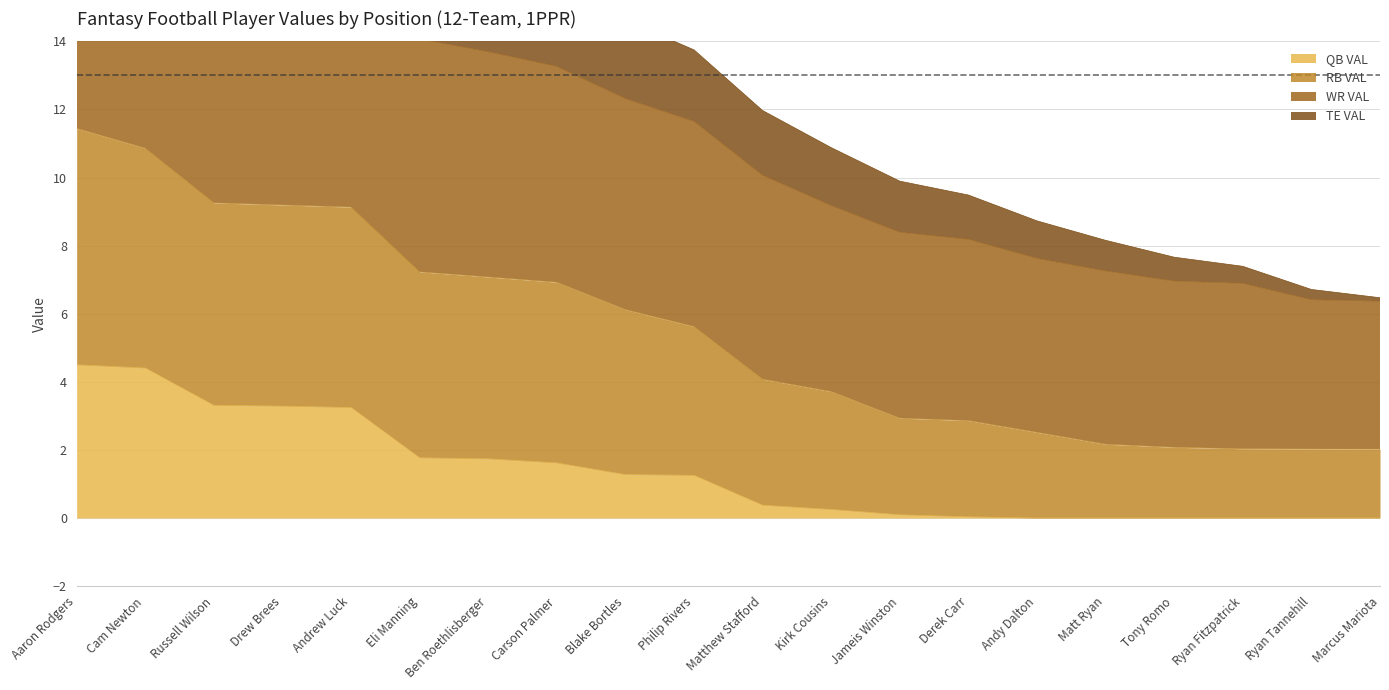

True or false: QB VAL has a value of 19.4 at Philip Rivers.

False